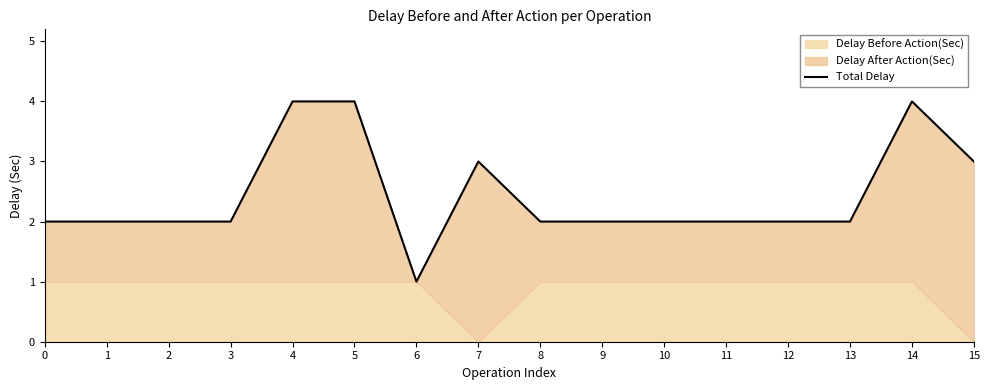

How many points are higher than both their immediate neighbors (excluding endpoints)?

2